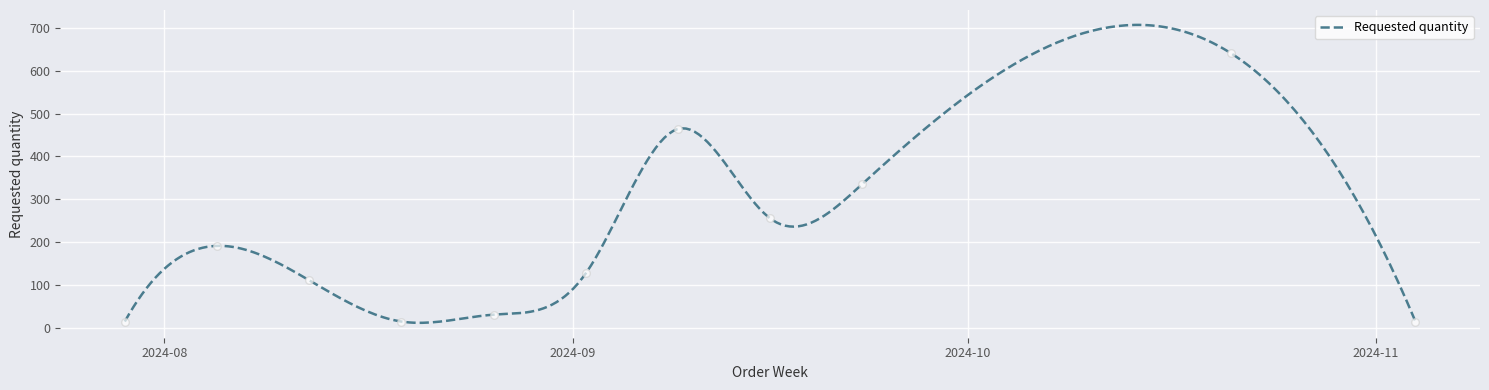

What is the change in value from 2024-08-05 to 2024-09-02?

-64